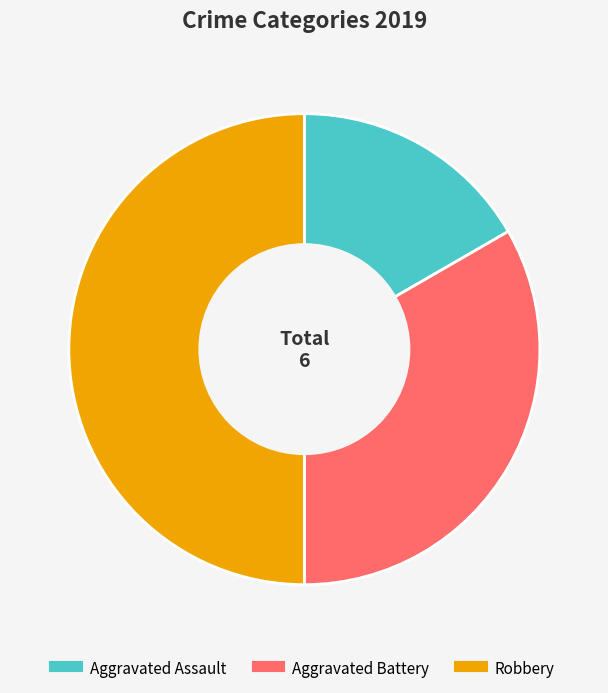

Which slice is the largest?

Robbery